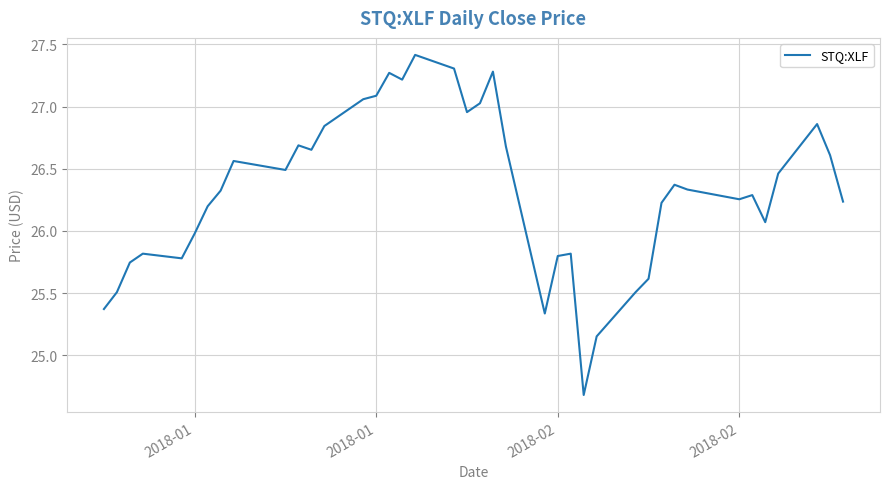

What is the minimum value shown in the chart?

24.7